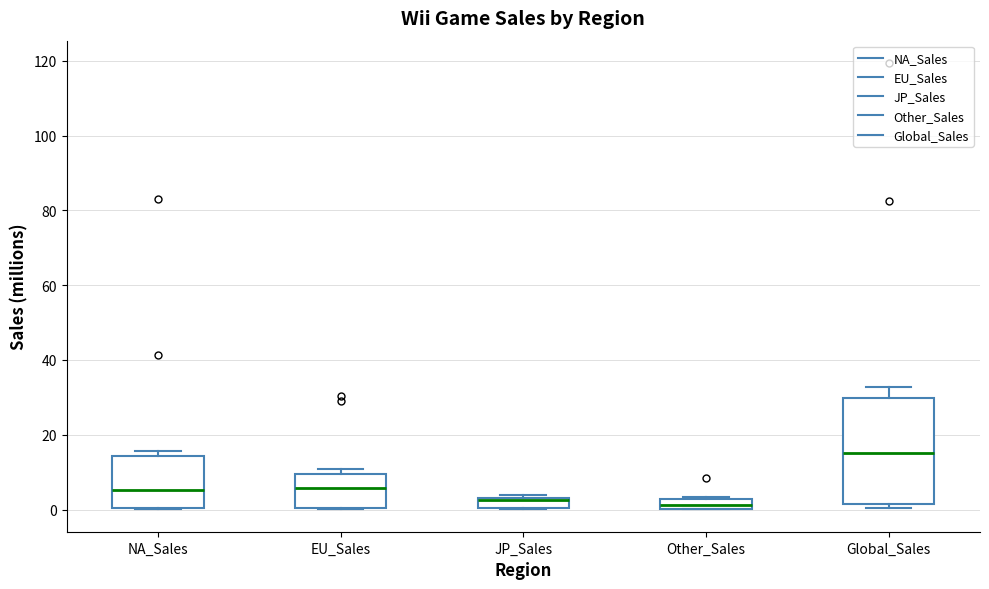

Which box is the tallest, from its lower edge to its upper edge?

Global_Sales